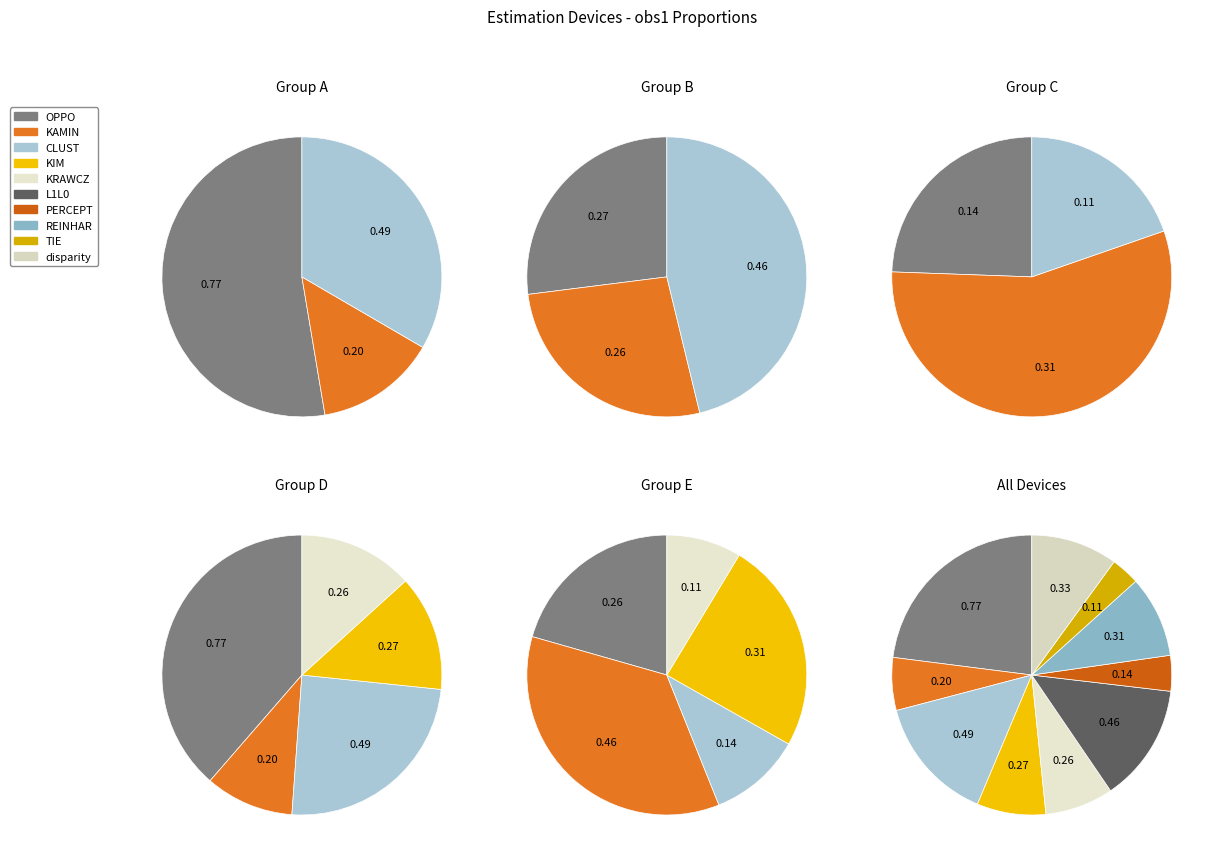

Which category has the biggest portion of the pie?

OPPO